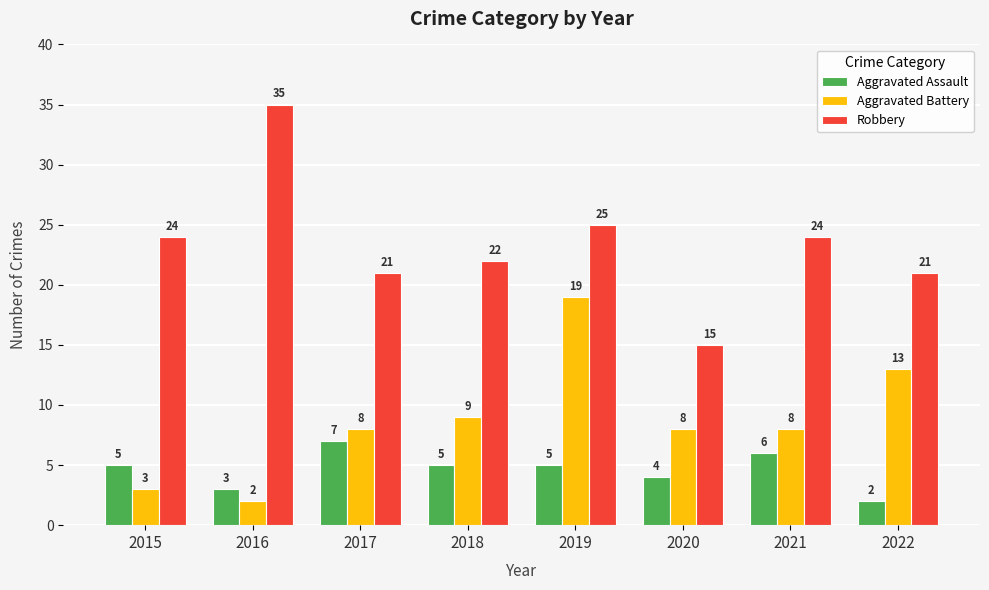

What is the highest value of the Aggravated Assault series?

7